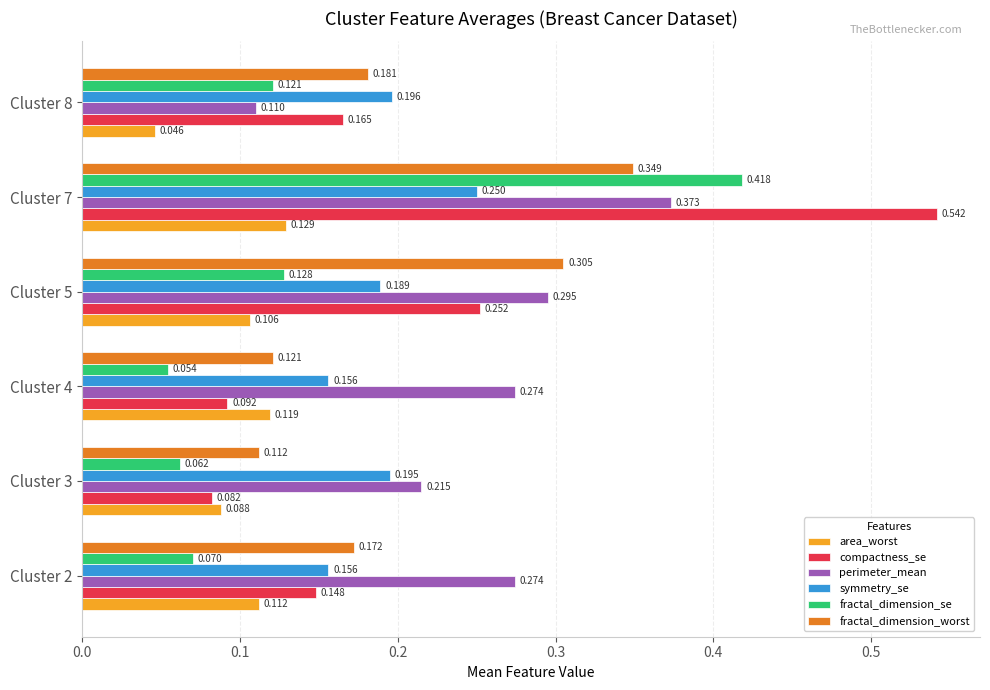

List the labels in order of fractal_dimension_worst value, largest first.

Cluster 7, Cluster 5, Cluster 8, Cluster 2, Cluster 4, Cluster 3